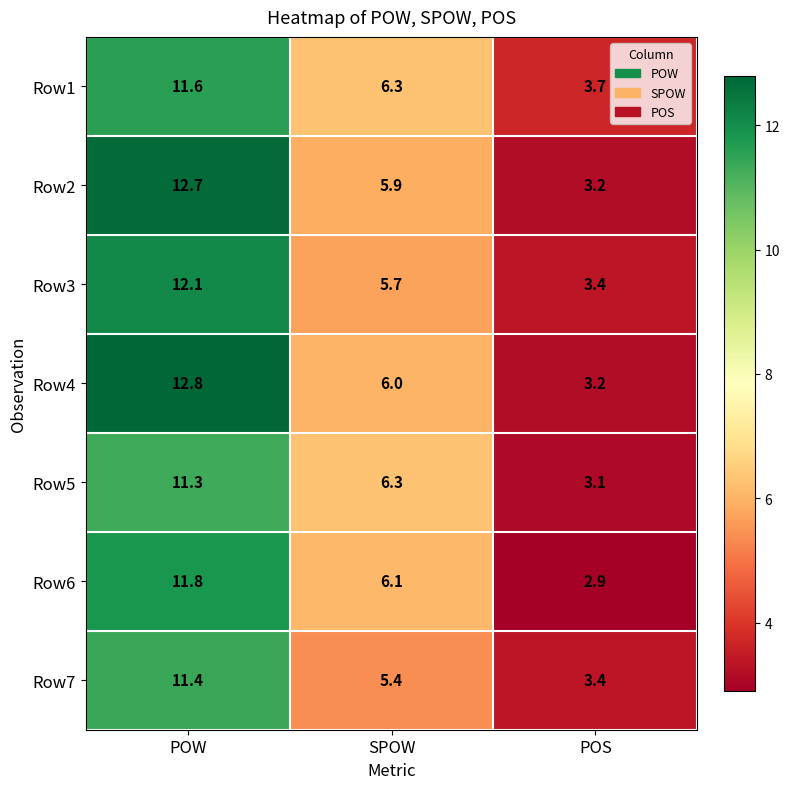

What is the minimum value shown in the chart?

2.9